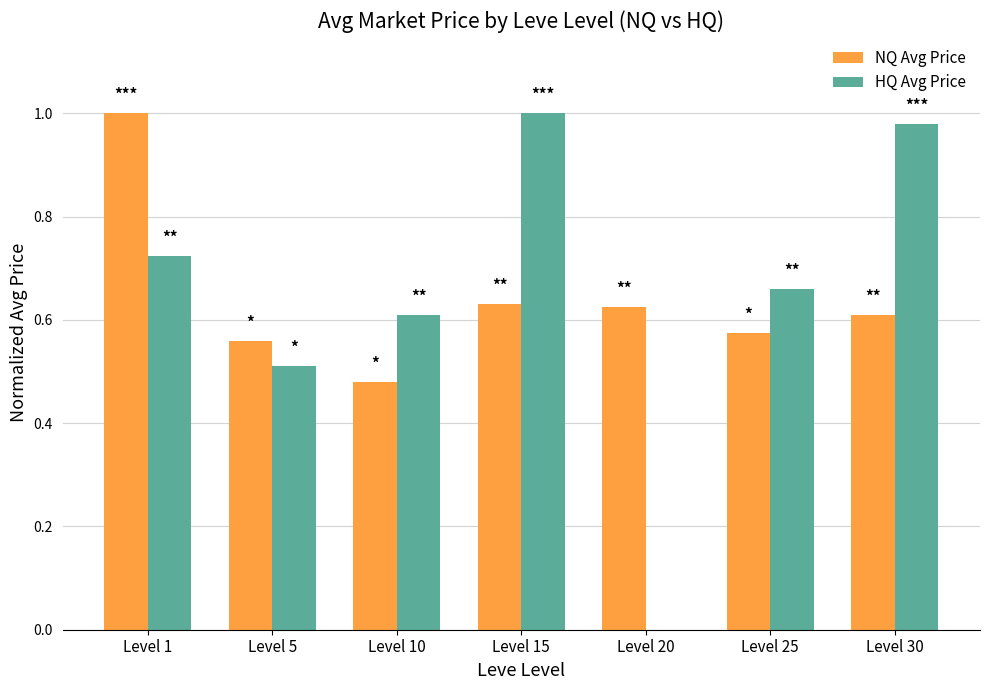

What is the sum of all HQ Avg Price values?

4.5